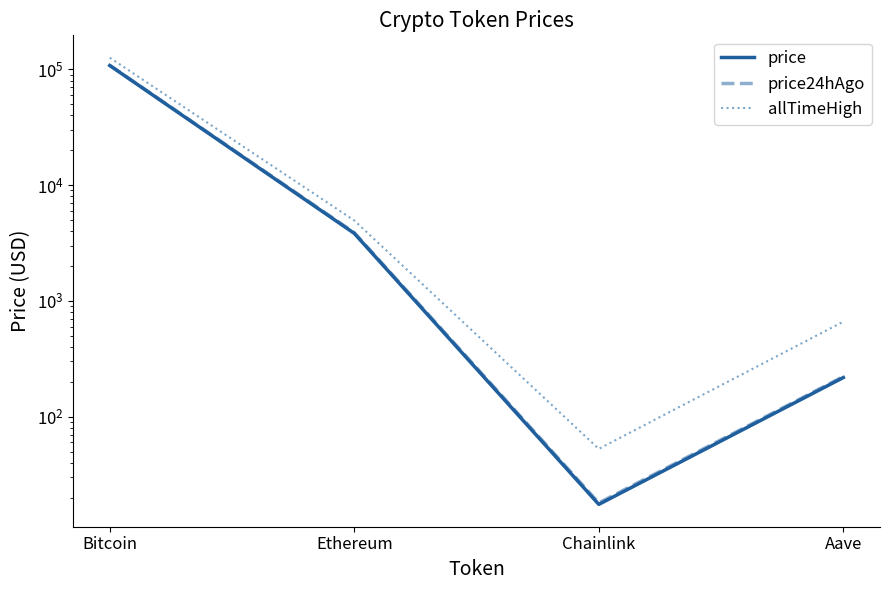

Where is price24hAgo nearest to the value 54184?

Ethereum